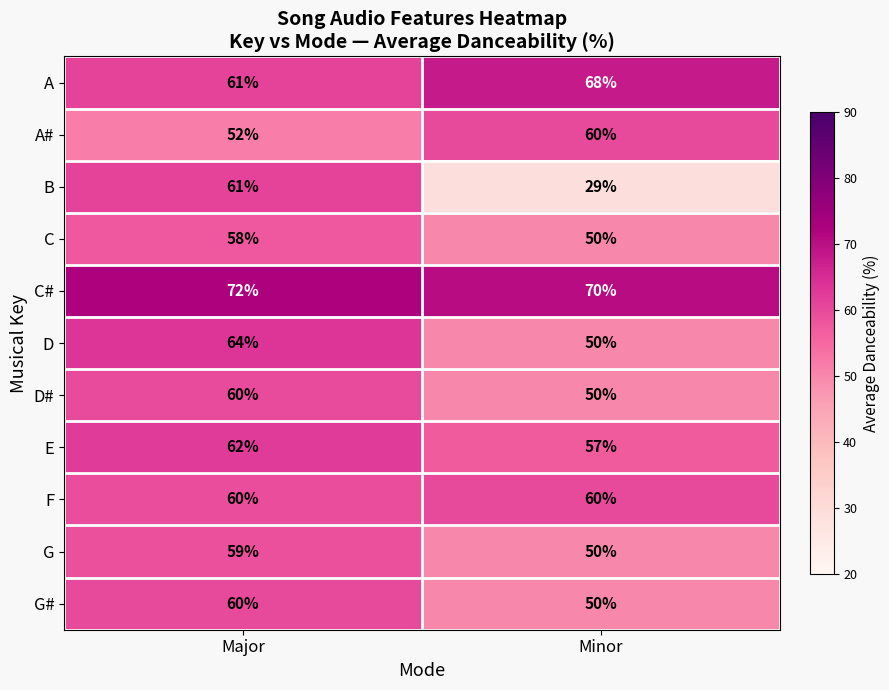

Rank the categories by A# value from highest to lowest.

Minor, Major